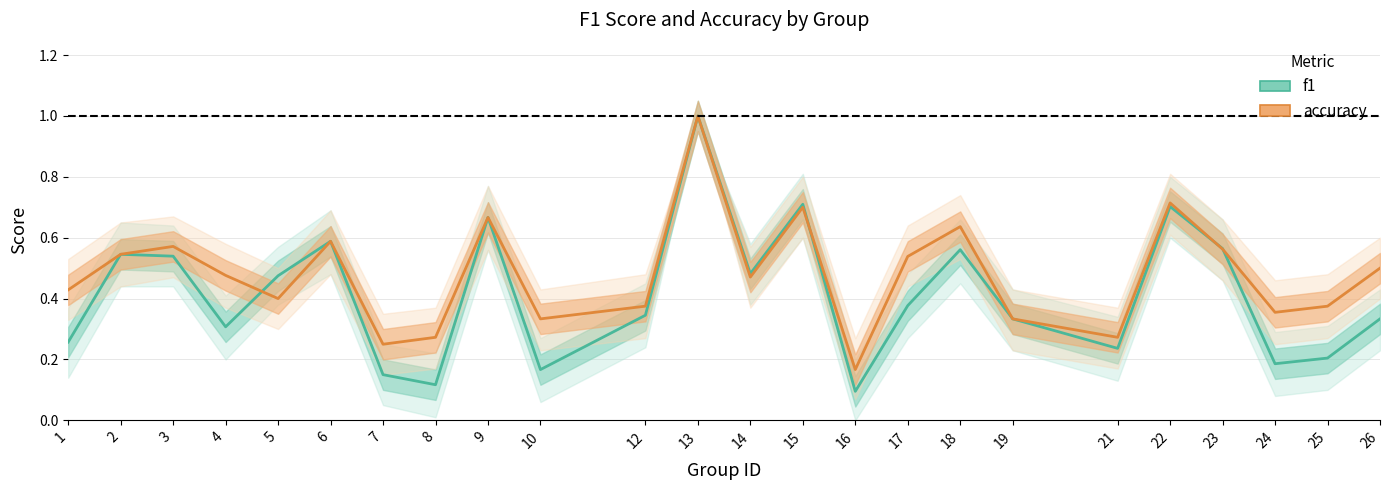

Reading left to right, what are all the values shown in this chart?

f1: 1=0.3	2=0.5	3=0.5	4=0.3	5=0.5	6=0.6	7=0.1	8=0.1	9=0.7	10=0.2	12=0.3	13=1.0	14=0.5	15=0.7	16=0.1	17=0.4	18=0.6	19=0.3	21=0.2	22=0.7	23=0.6	24=0.2	25=0.2	26=0.3
accuracy: 1=0.4	2=0.5	3=0.6	4=0.5	5=0.4	6=0.6	7=0.2	8=0.3	9=0.7	10=0.3	12=0.4	13=1.0	14=0.5	15=0.7	16=0.2	17=0.5	18=0.6	19=0.3	21=0.3	22=0.7	23=0.6	24=0.4	25=0.4	26=0.5